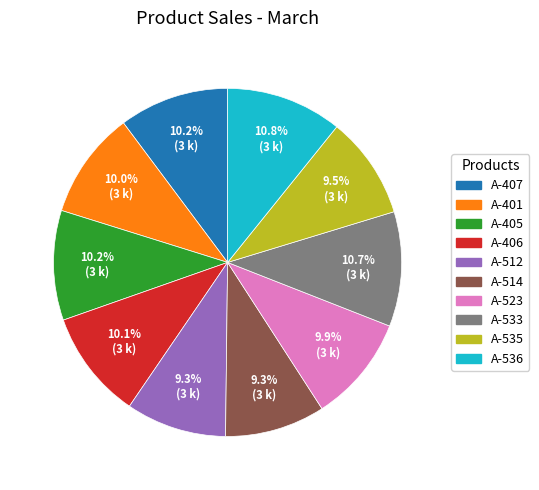

What portion of the pie excludes A-514?

90.7%